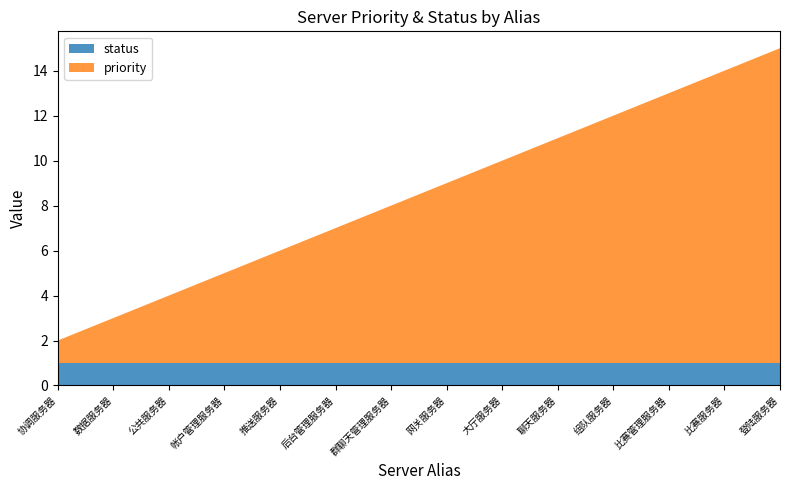

Reading left to right, transcribe all the data shown in this chart.

priority: 1	2	3	4	5	6	7	8	9	10	11	12	13	14
status: 1	1	1	1	1	1	1	1	1	1	1	1	1	1